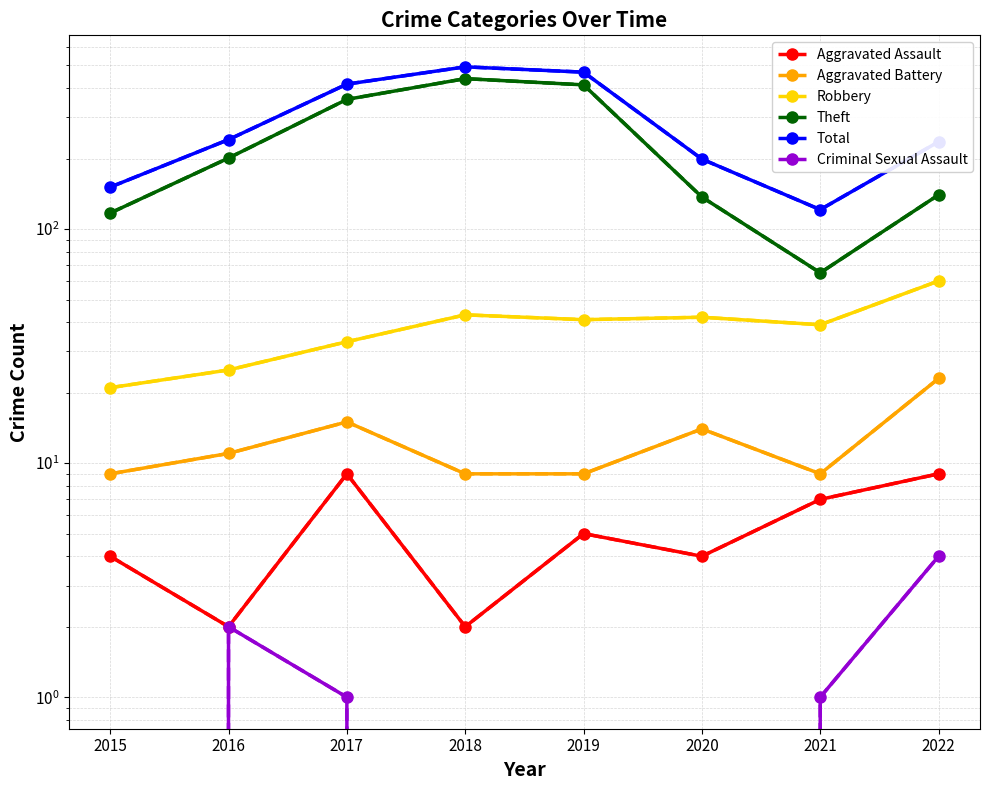

What is the difference between the maximum and minimum values in the Criminal Sexual Assault series?

4